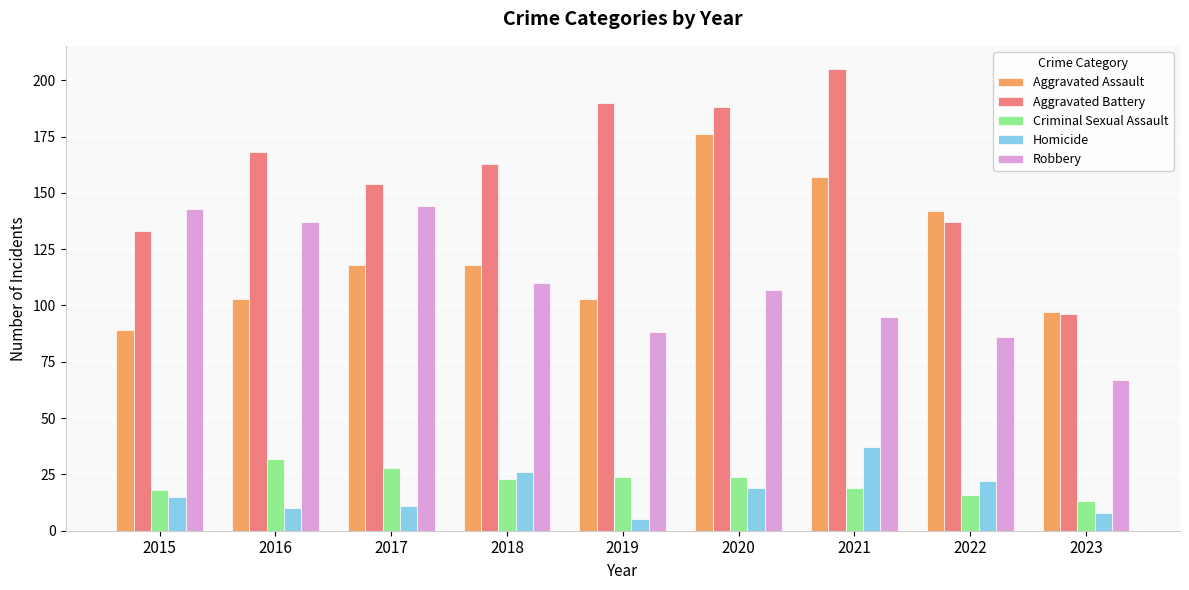

Count the number of data series in this chart.

5